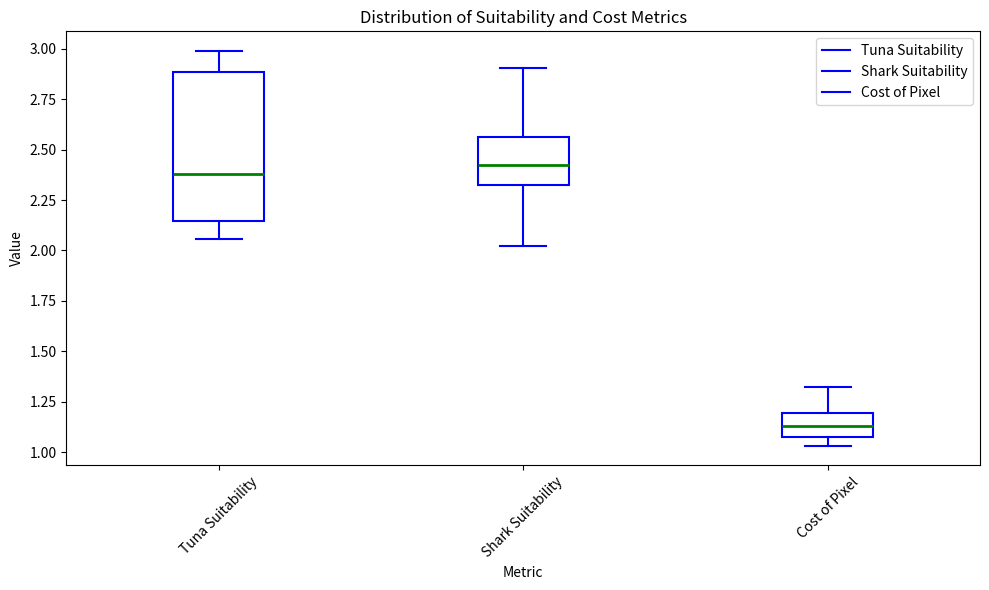

Reading left to right, read every box against the y-axis: the position of its median line, the range the box covers, and the ends of its whiskers. The values are not printed on the chart, so give them approximately, as read against the axis.

Tuna Suitability: median 2.40, box 2.15 to 2.90, whiskers 2.05 to 3.00
Shark Suitability: median 2.40, box 2.30 to 2.55, whiskers 2.00 to 2.90
Cost of Pixel: median 1.15, box 1.05 to 1.20, whiskers 1.05 (just below the box's lower edge) to 1.30